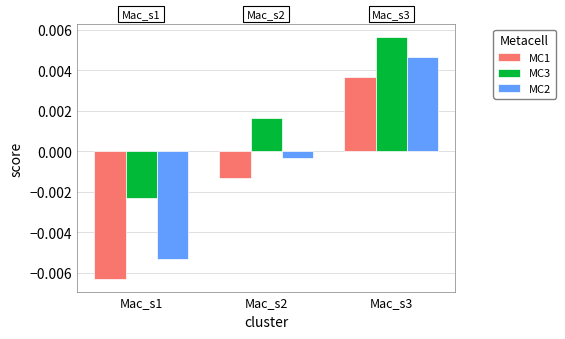

Which category has the highest value across all series?

Mac_s3